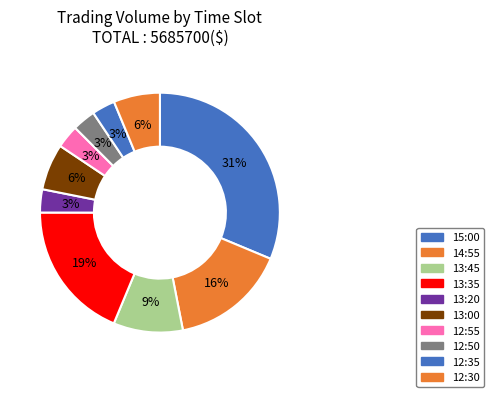

How many segments does this pie chart have?

10